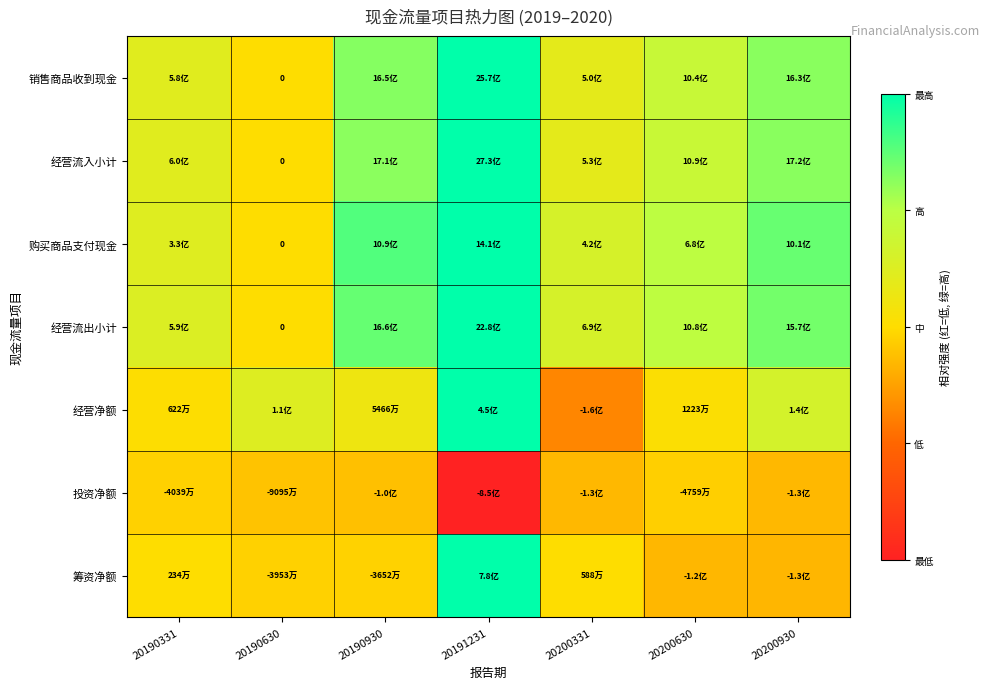

Which series has the largest total across all categories?

购买商品支付现金